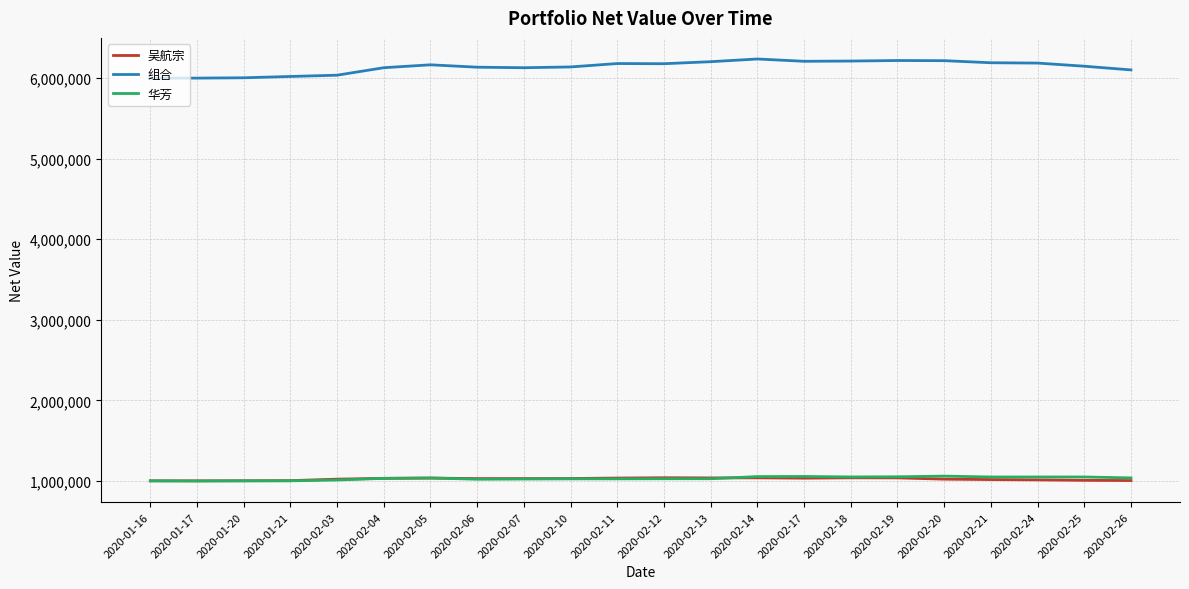

The 组合 series shows 1666613 at 2020-02-07. True or false?

False